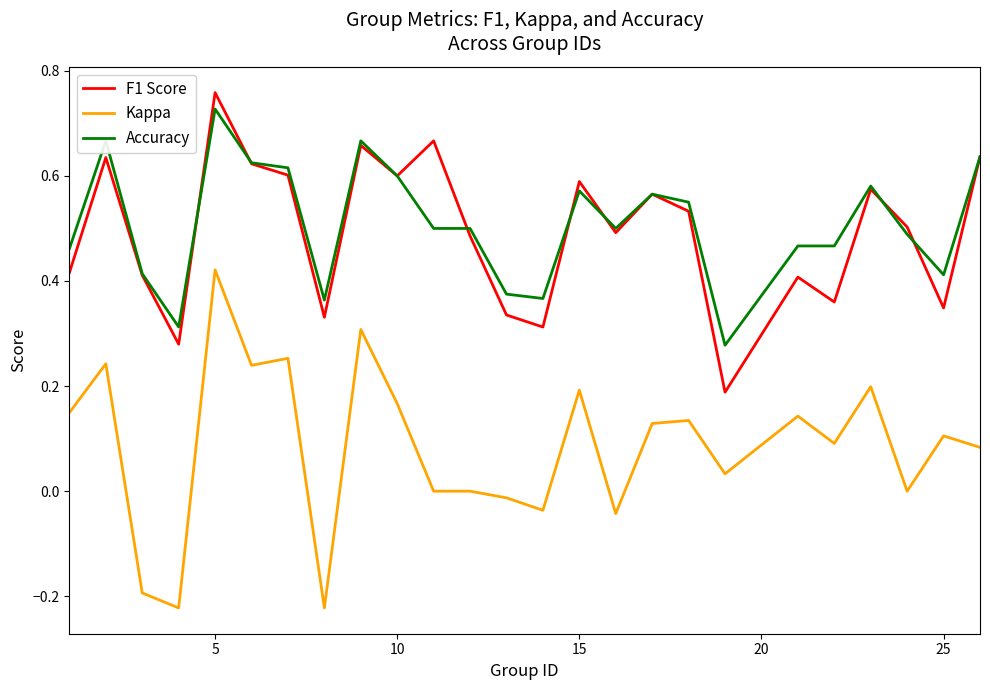

Rank the series by their maximum value, from lowest to highest.

Kappa, Accuracy, F1 Score